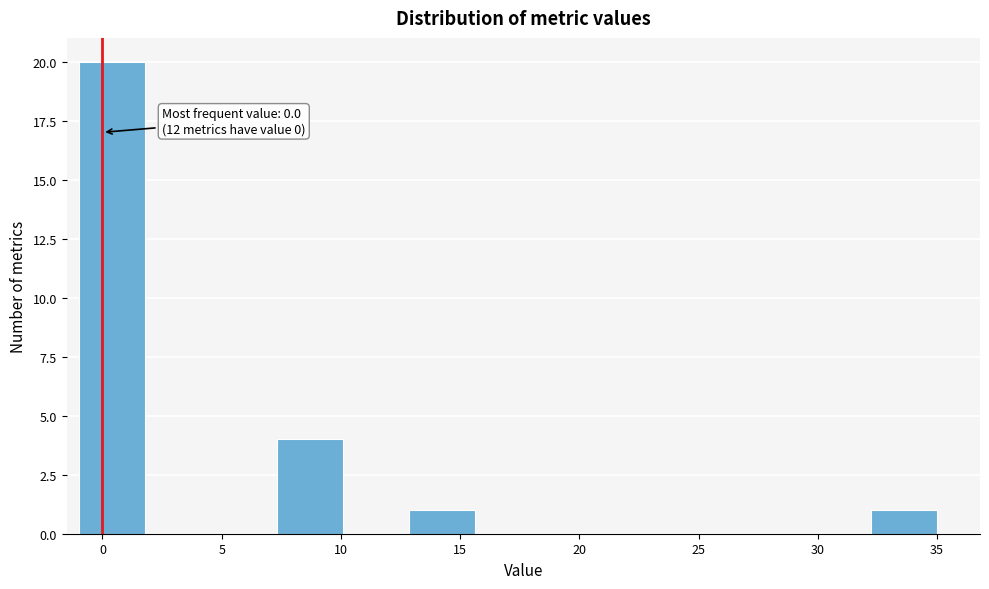

Which range on the x-axis has the tallest bar?

-1.0 to 2.0